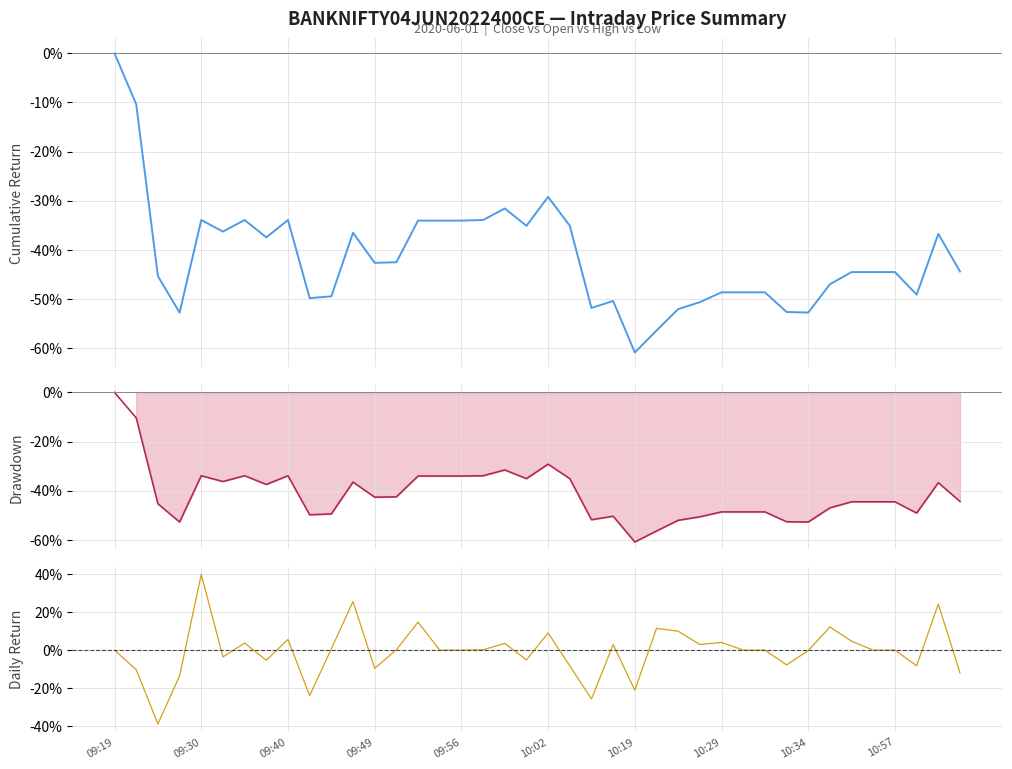

The value of Drawdown at 10:02 is -50.1. True or false?

False